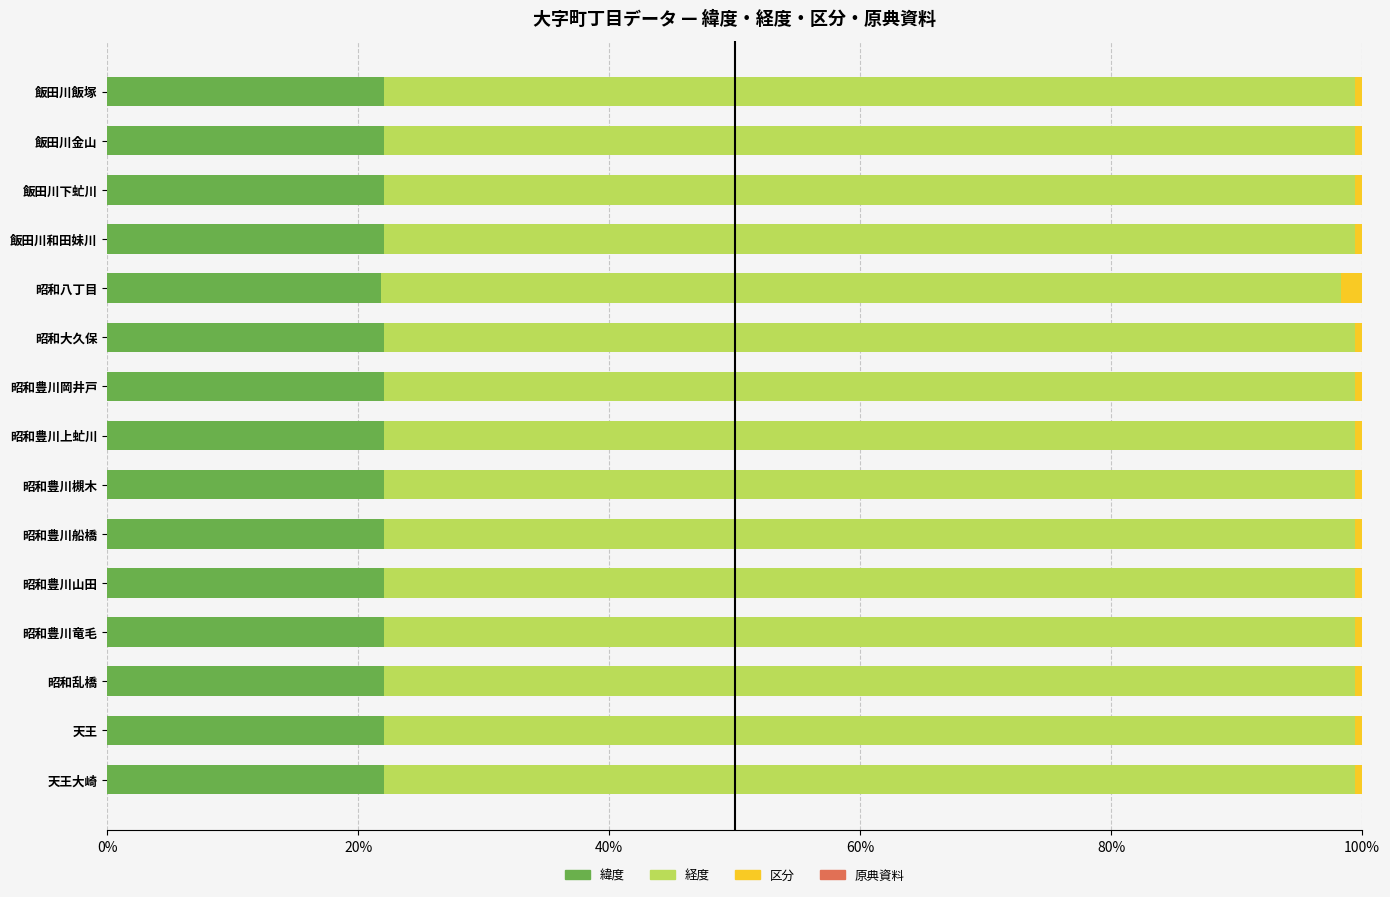

What is the lowest value of the 緯度 series?

21.8